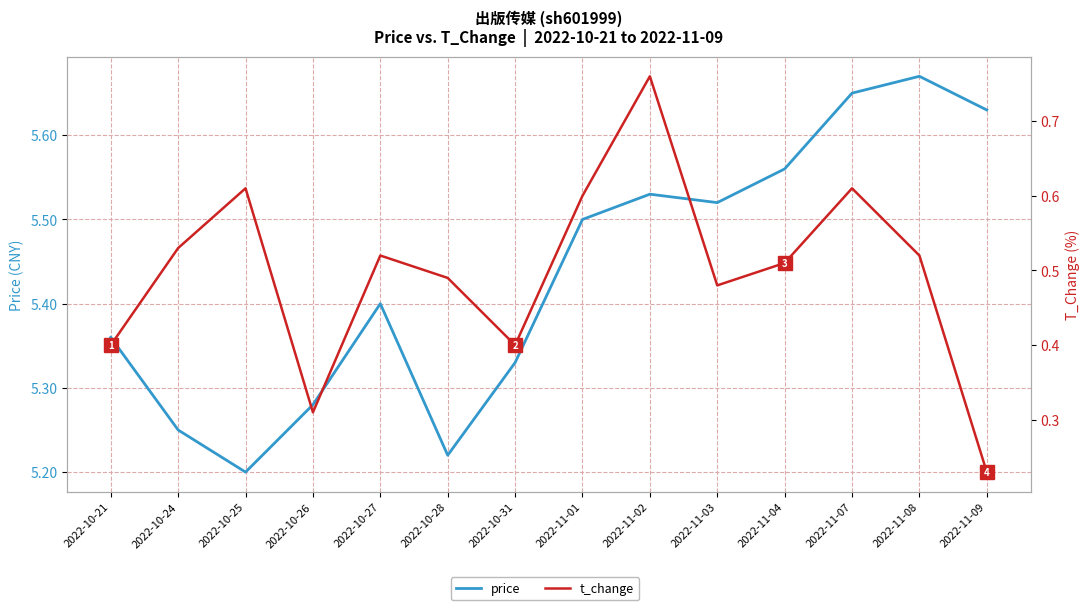

At how many categories does at least one series exceed 3?

14